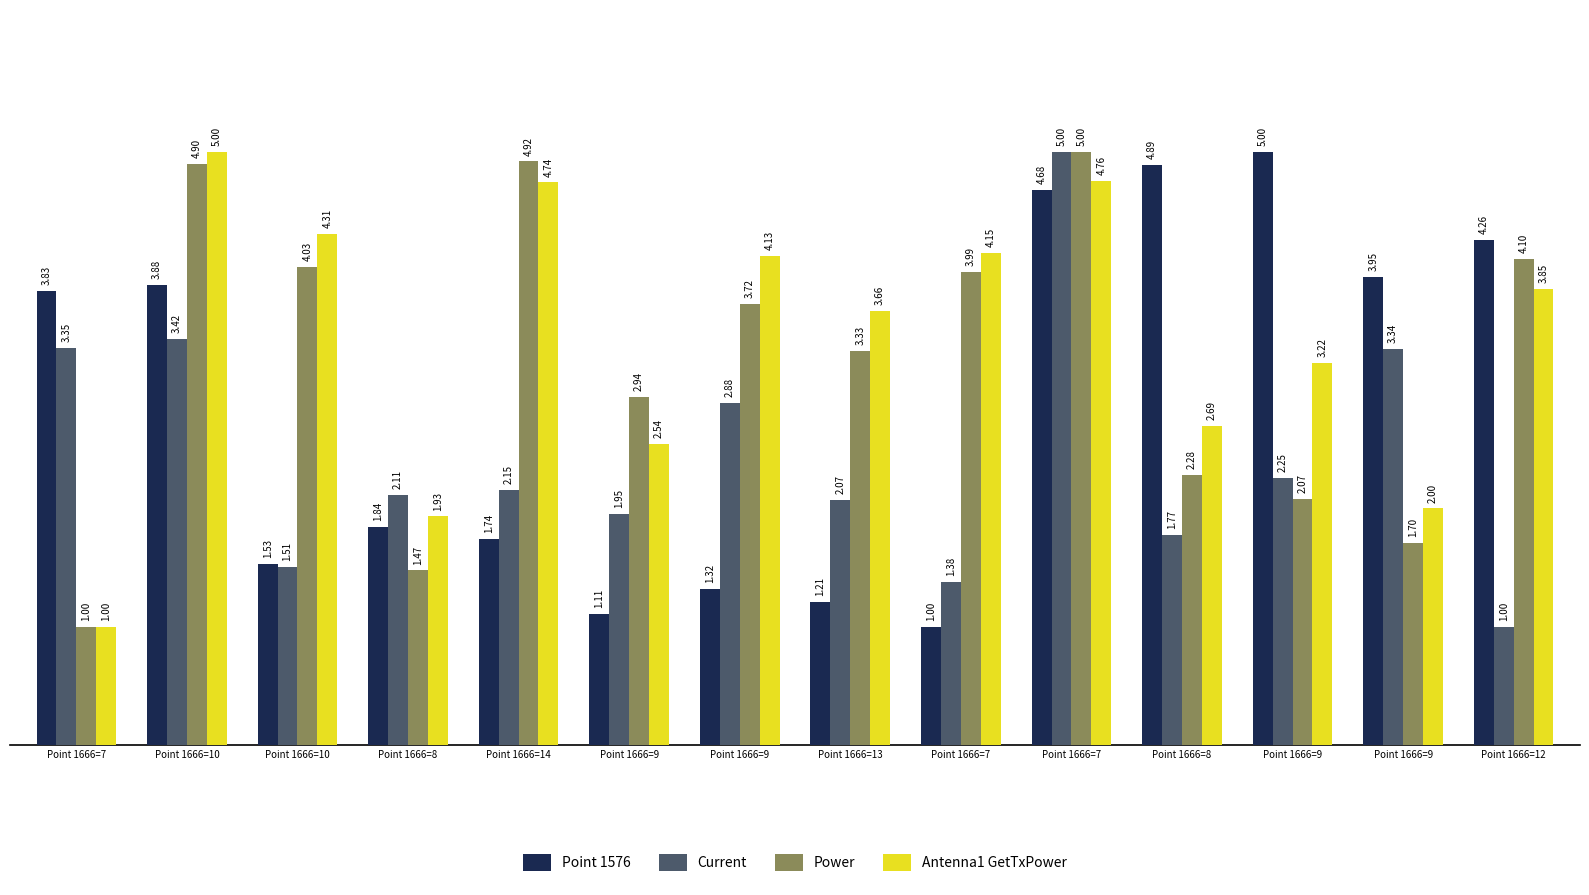

What are all the series names shown in the legend?

Point 1576, Current, Power, Antenna1 GetTxPower